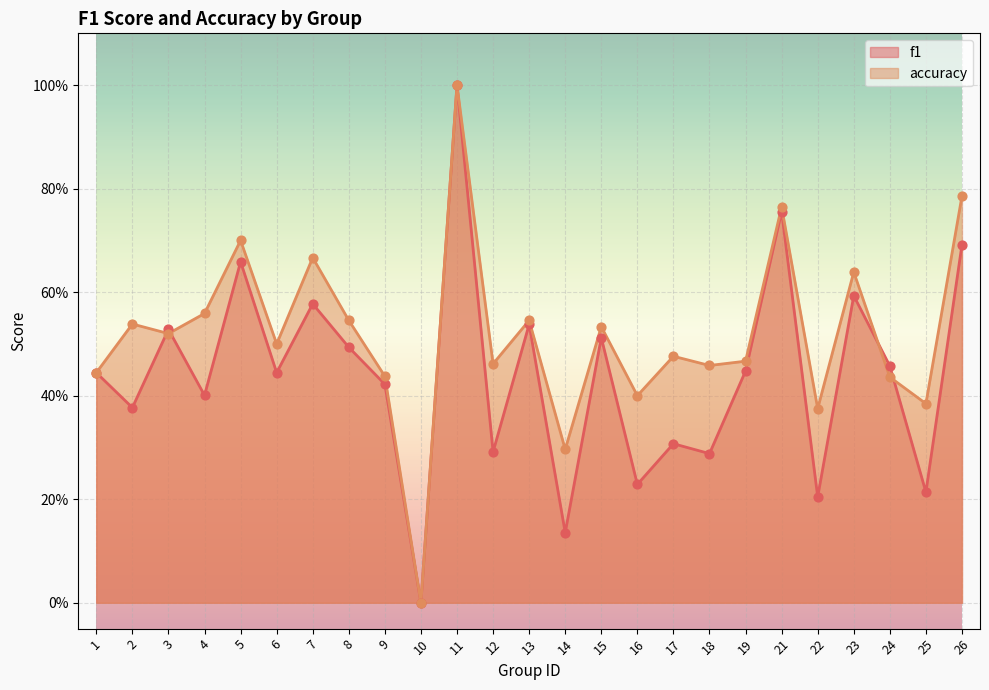

Which series contains the highest Y value?

f1